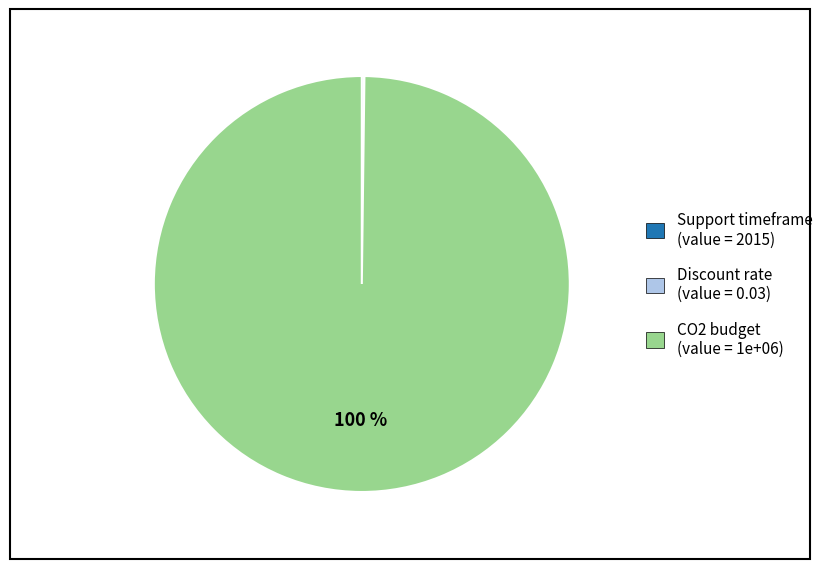

What percentage is the CO2 budget slice, to the nearest percent?

100%